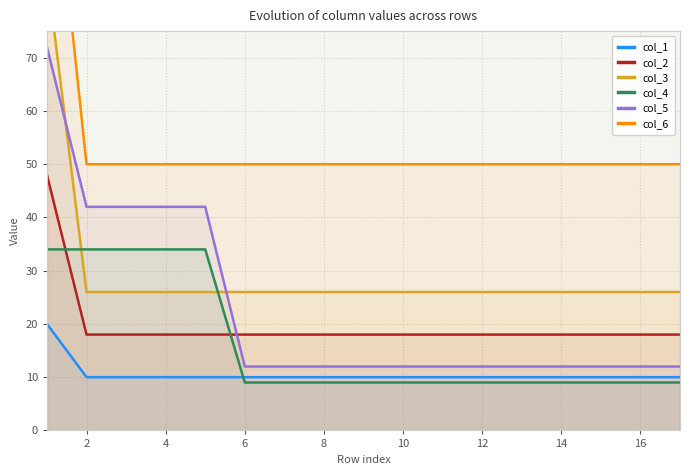

Is it true that col_3 equals 16 at 2?

False